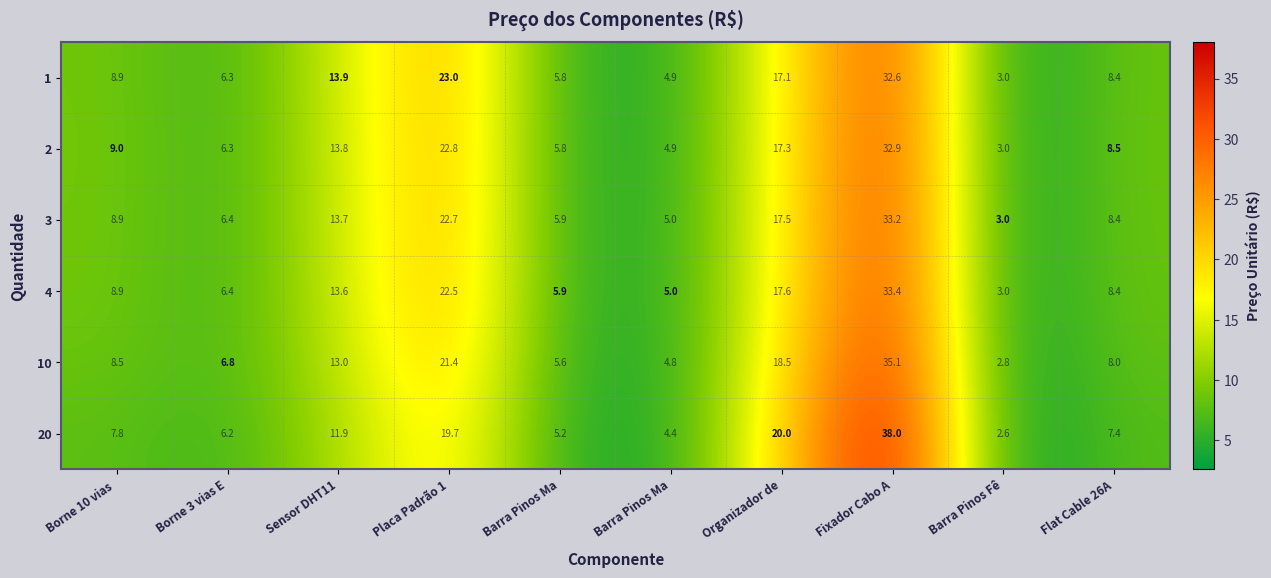

Which has a higher value, Borne 3 vias E or Barra Pinos Ma?

Borne 3 vias E